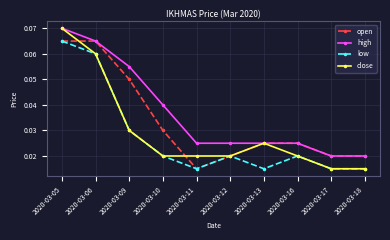

Which series has the largest total across all categories?

high